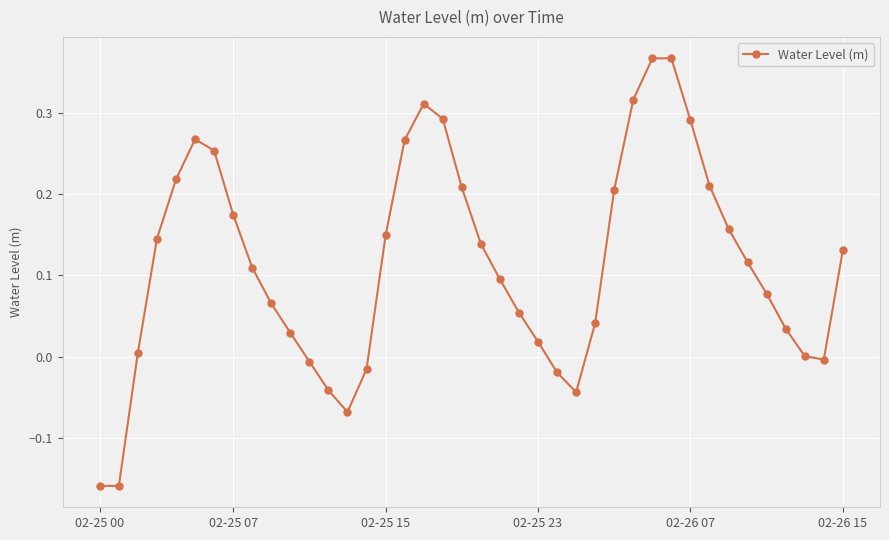

True or false: the data has more than 1 interior local peaks.

True